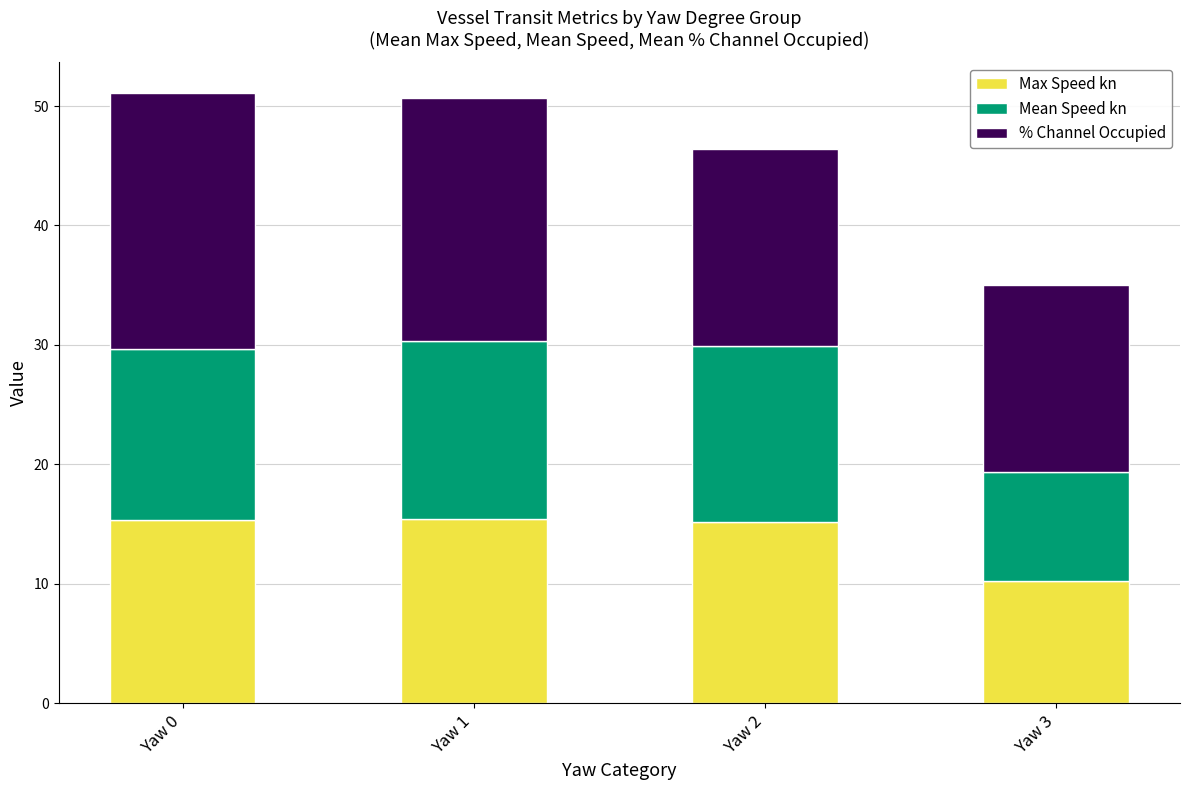

What is the highest value of the Max Speed kn series?

15.4